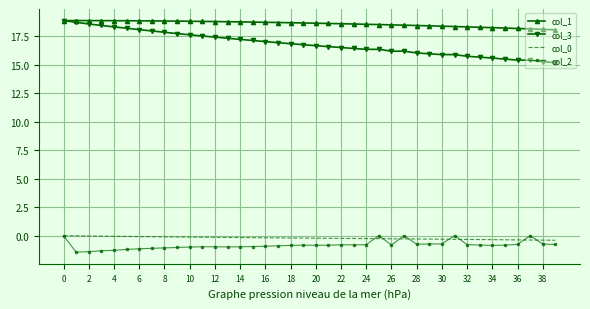

Which series has the largest range (max minus min)?

col_3